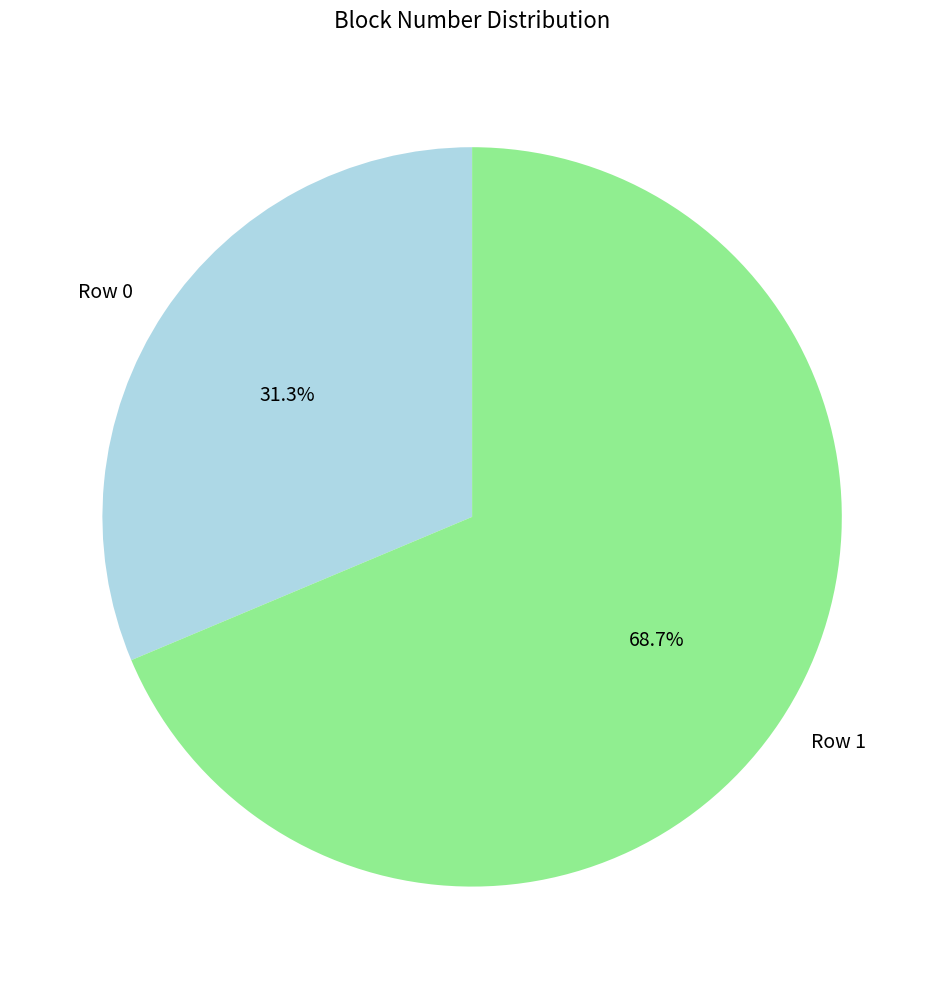

How many slices are in this pie chart?

2